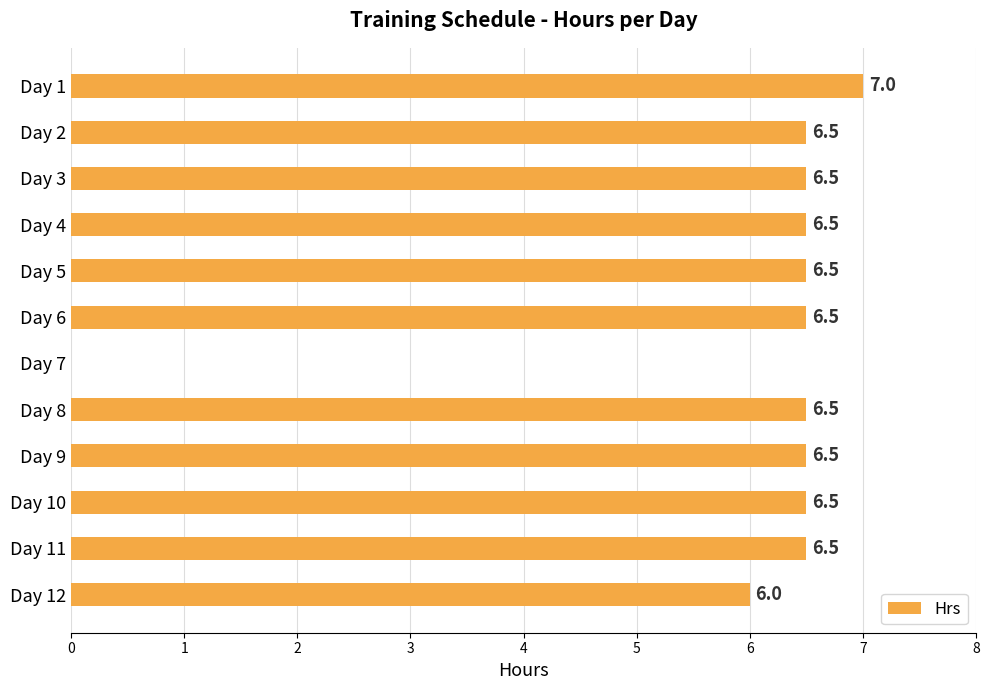

Reading top to bottom, list all the values displayed in this chart.

Day 1=7.0	Day 2=6.5	Day 3=6.5	Day 4=6.5	Day 5=6.5	Day 6=6.5	Day 7=0.0	Day 8=6.5	Day 9=6.5	Day 10=6.5	Day 11=6.5	Day 12=6.0